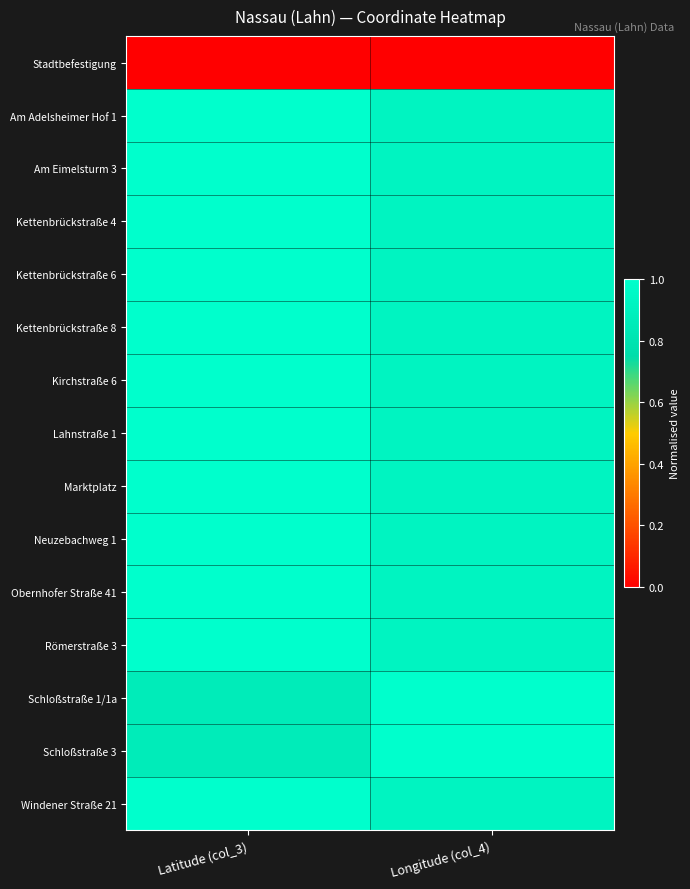

Reading right to left, extract all data points from this chart.

Stadtbefestigung: Longitude (col_4)=0.0	Latitude (col_3)=0.0
Am Adelsheimer Hof 1: Longitude (col_4)=0.9	Latitude (col_3)=1.0
Am Eimelsturm 3: Longitude (col_4)=0.9	Latitude (col_3)=1.0
Kettenbrückstraße 4: Longitude (col_4)=0.9	Latitude (col_3)=1.0
Kettenbrückstraße 6: Longitude (col_4)=0.9	Latitude (col_3)=1.0
Kettenbrückstraße 8: Longitude (col_4)=0.9	Latitude (col_3)=1.0
Kirchstraße 6: Longitude (col_4)=0.9	Latitude (col_3)=1.0
Lahnstraße 1: Longitude (col_4)=0.9	Latitude (col_3)=1.0
Marktplatz: Longitude (col_4)=0.9	Latitude (col_3)=1.0
Neuzebachweg 1: Longitude (col_4)=0.9	Latitude (col_3)=1.0
Obernhofer Straße 41: Longitude (col_4)=0.9	Latitude (col_3)=1.0
Römerstraße 3: Longitude (col_4)=0.9	Latitude (col_3)=1.0
Schloßstraße 1/1a: Longitude (col_4)=1.0	Latitude (col_3)=0.9
Schloßstraße 3: Longitude (col_4)=1.0	Latitude (col_3)=0.9
Windener Straße 21: Longitude (col_4)=0.9	Latitude (col_3)=1.0